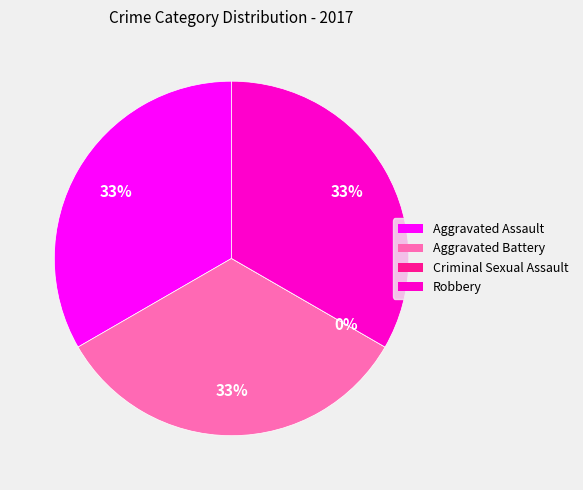

To the nearest percent, what portion does Robbery represent?

33%